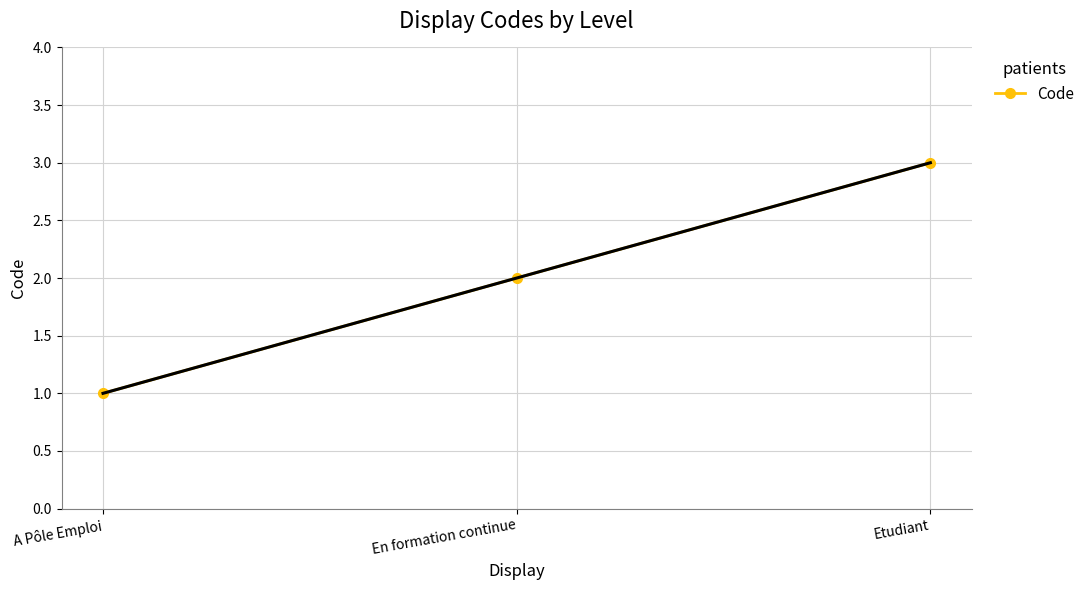

Is it true that the value at A Pôle Emploi is 2?

False